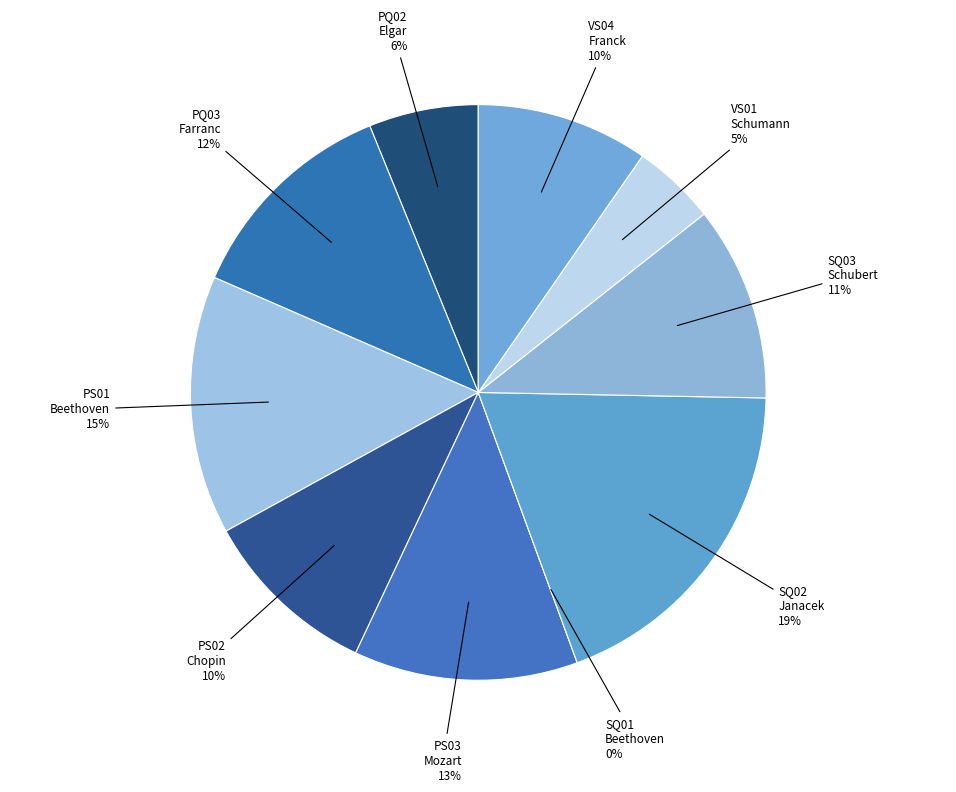

Is it true that VS01_Schumann is 19% of the pie?

False